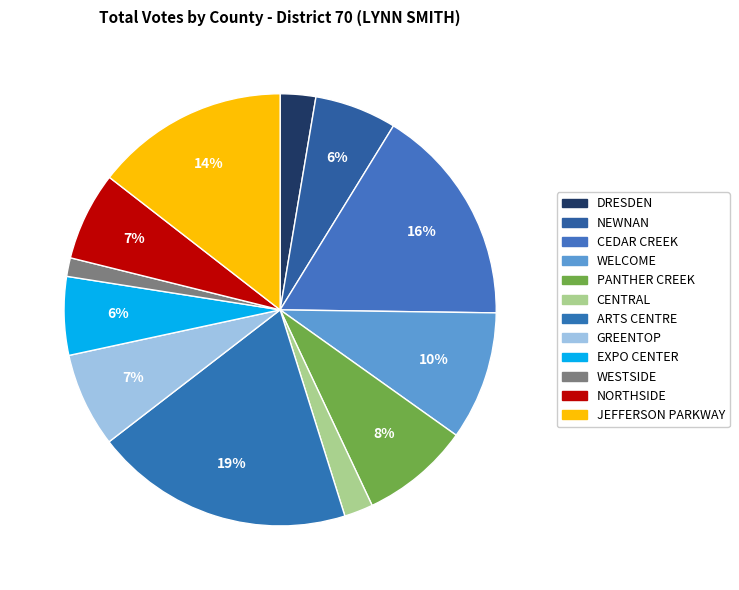

Does any single category account for the majority?

No